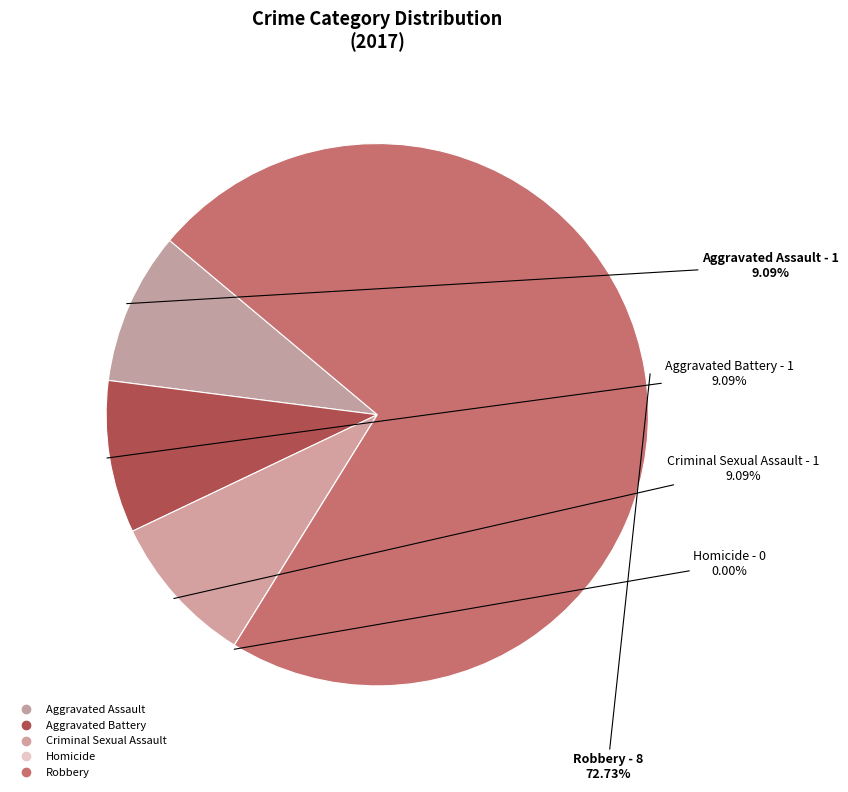

What is the ratio of the value at Robbery to the value at Aggravated Battery?

8.0